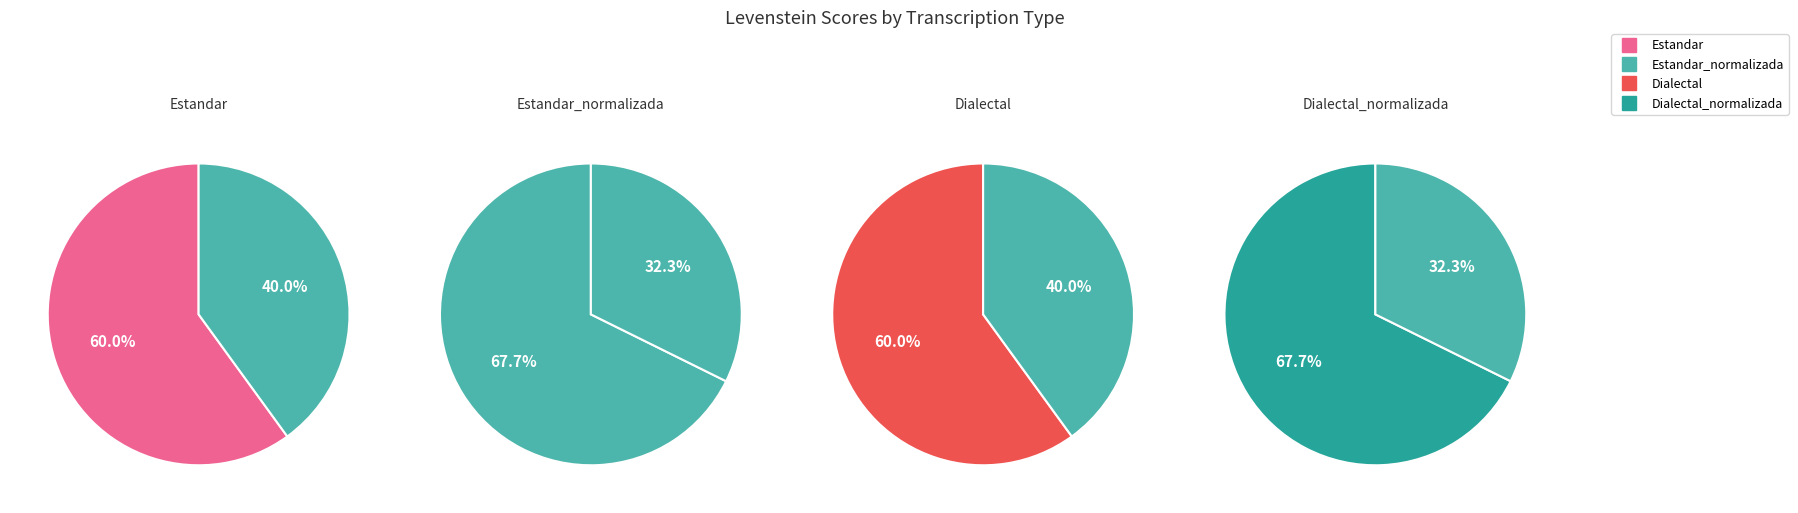

How many segments does this pie chart have?

4